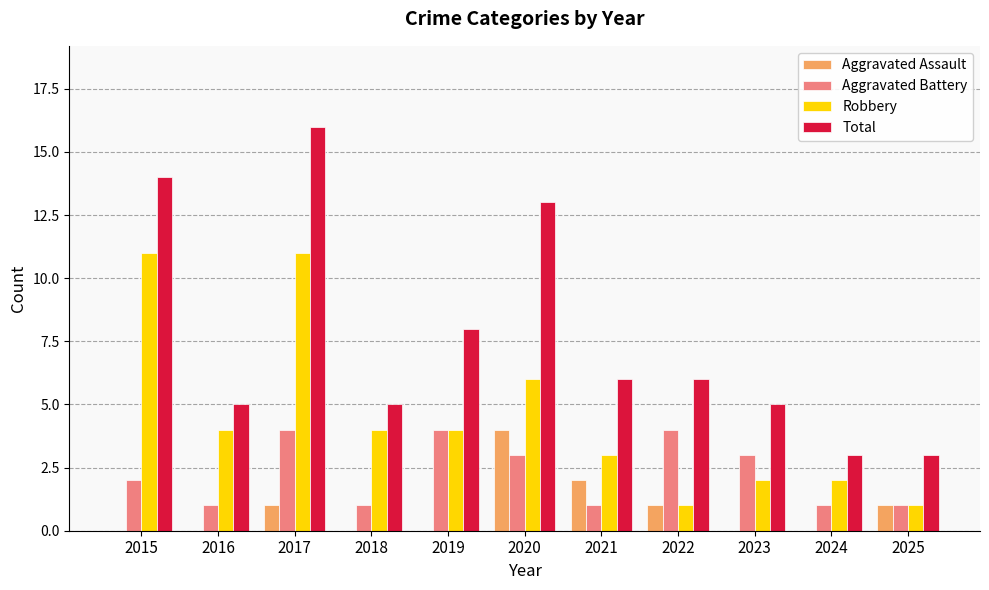

Which series changed the most between 2019 and 2020?

Total